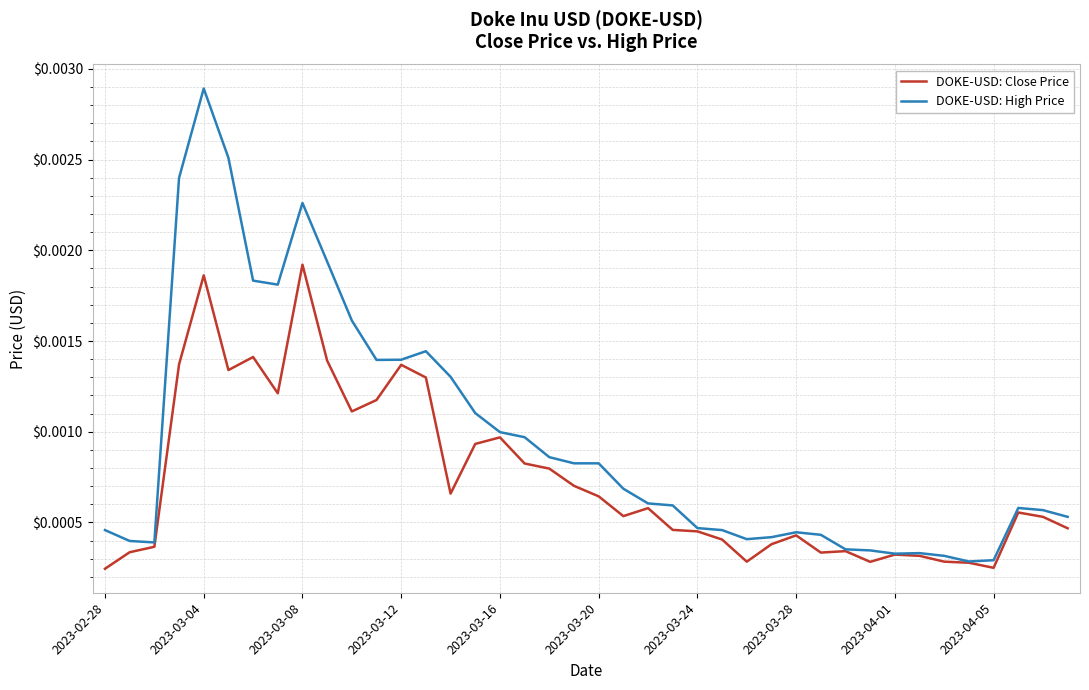

Which series has the largest range (max minus min)?

DOKE-USD: High Price